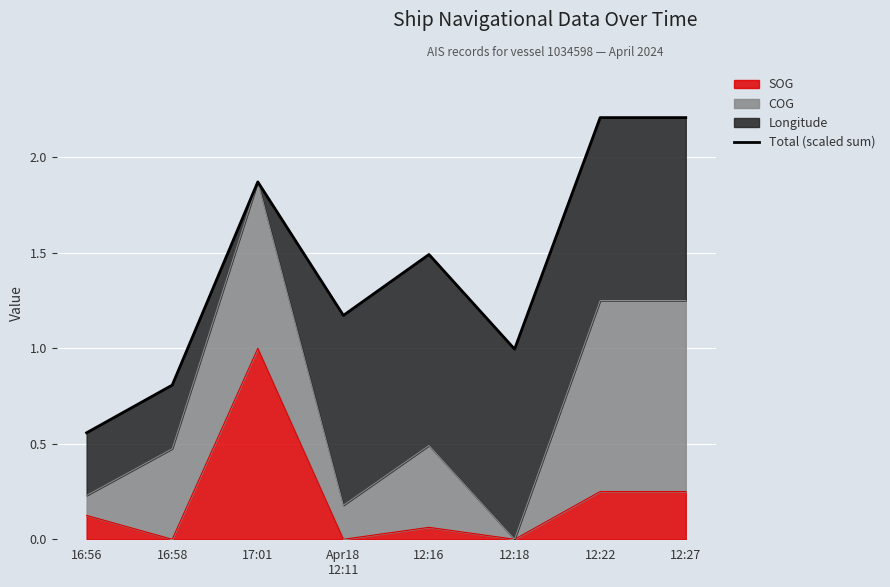

At which label does the data first exceed 1?

17:01